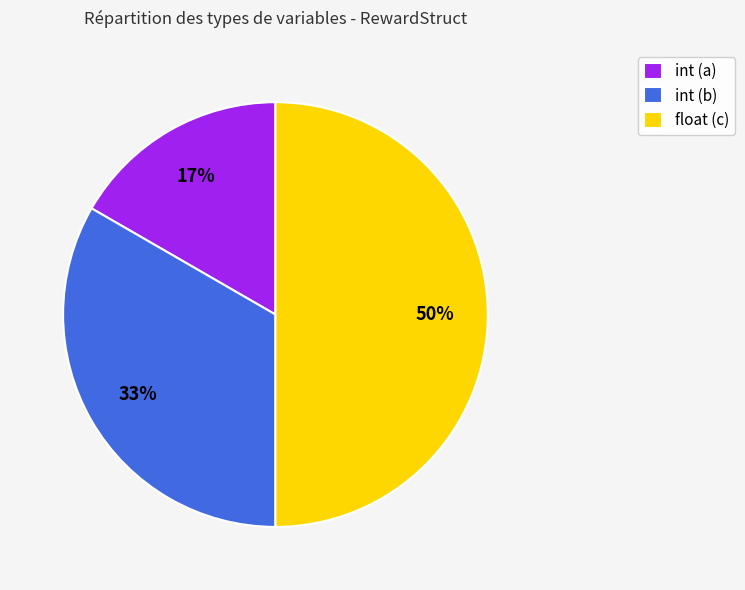

To the nearest percent, what is the difference between the largest and smallest slice percentages?

33%